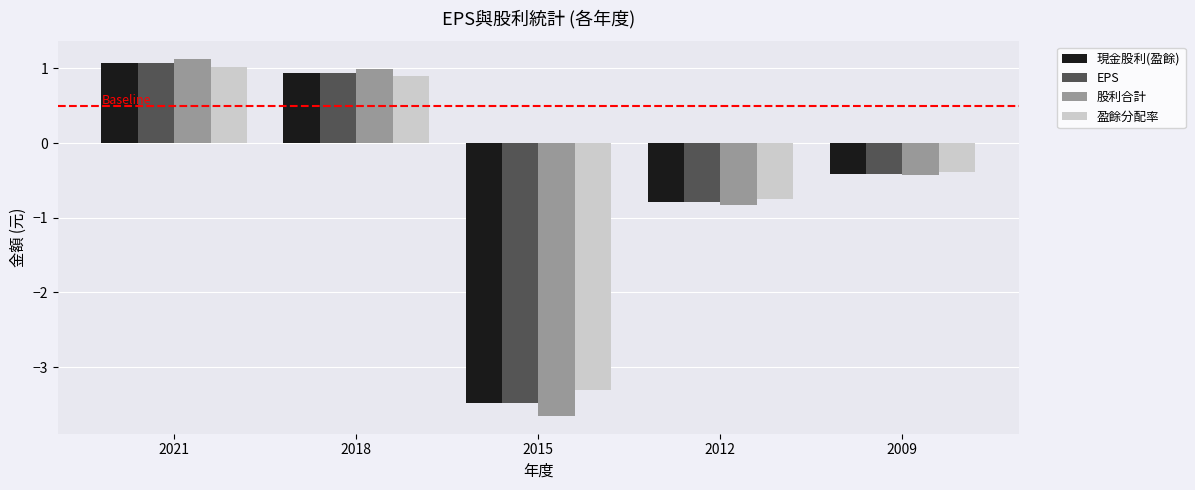

What is the difference between the highest and lowest values at 2018?

0.1